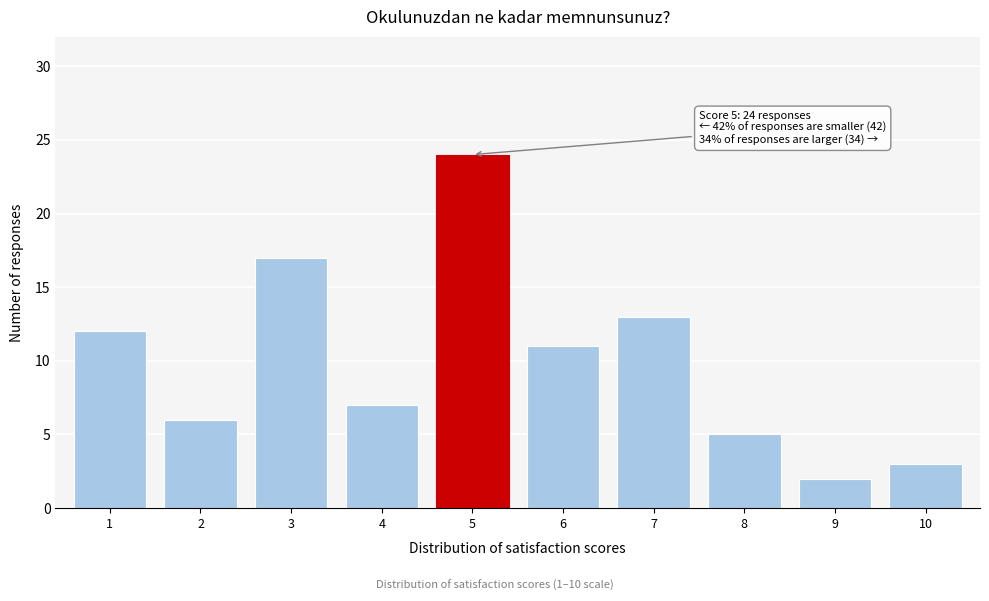

Reading left to right, what are all the values shown in this chart?

12	6	17	7	24	11	13	5	2	3